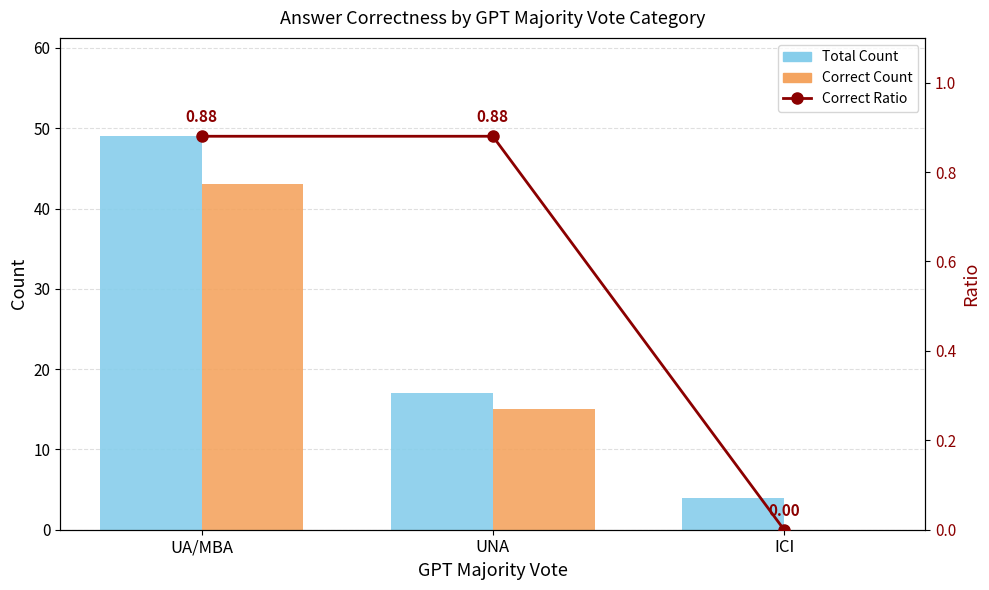

Is it true that Total Count equals 23.6 at UNA?

False